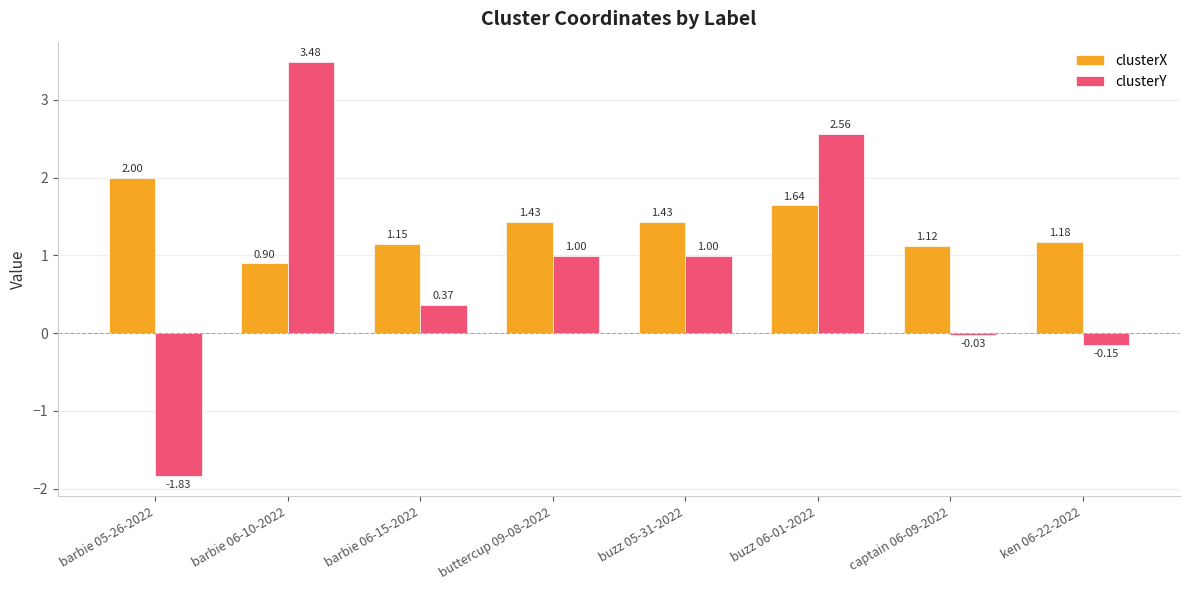

Which series has the largest range (max minus min)?

clusterY